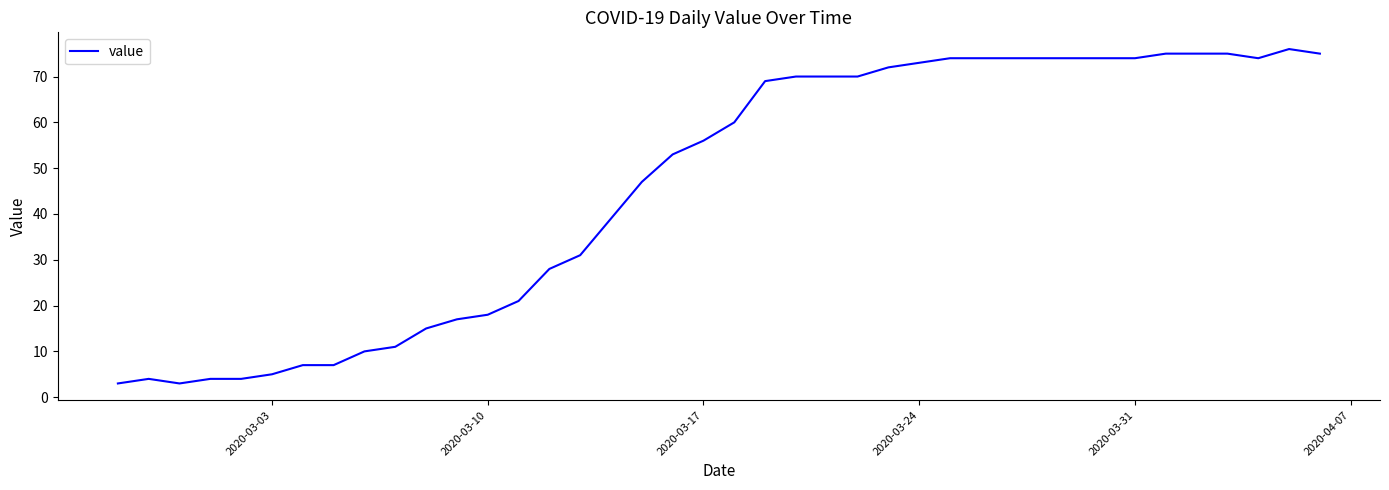

Is this an area chart (filled region under the line)?

No